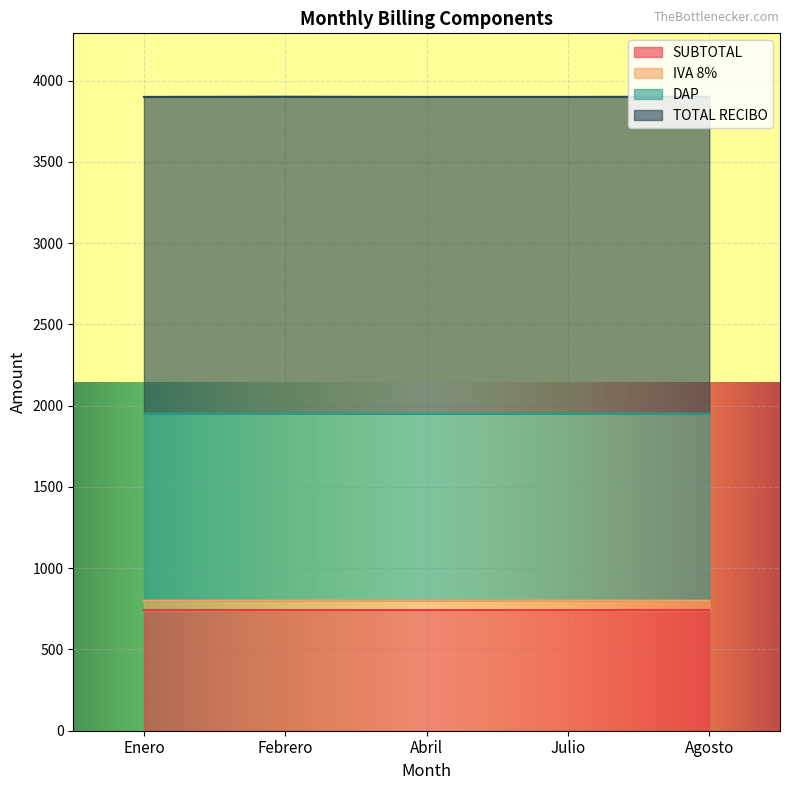

Is it true that SUBTOTAL equals 154.2 at Julio?

False